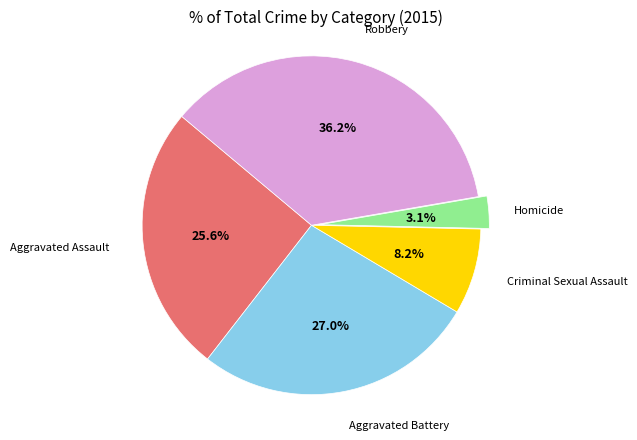

Is there any slice that represents more than half of the pie?

No